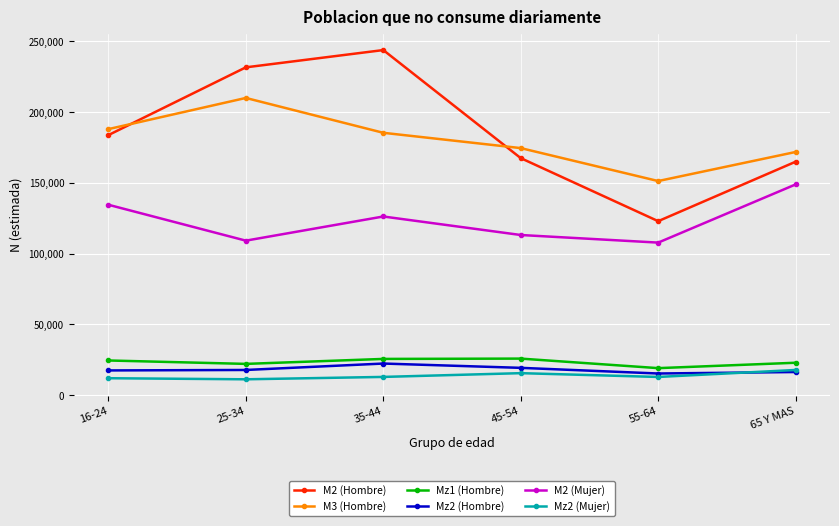

Is the value of M3 (Hombre) at 55-64 greater than the value of Mz1 (Hombre) at 35-44?

Yes